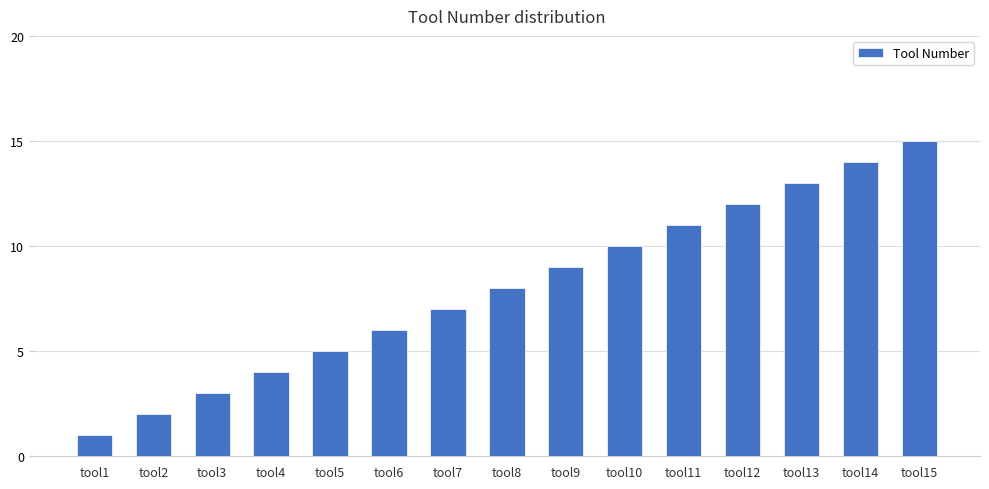

How many distinct data groups are displayed?

1